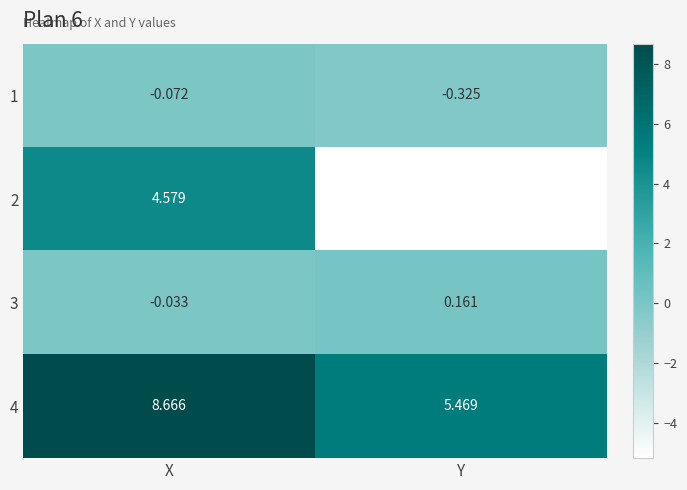

How many data points in 4 are above 8?

1